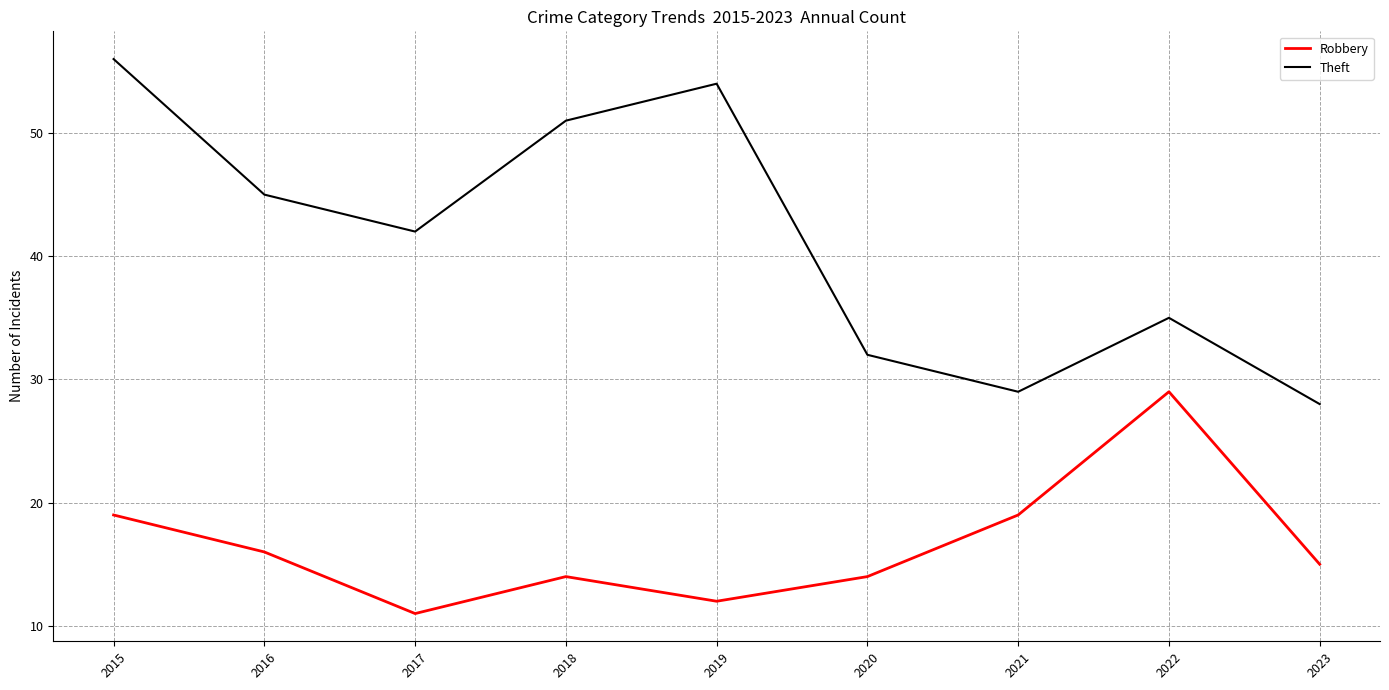

Does the chart display data point markers on the line(s)?

No